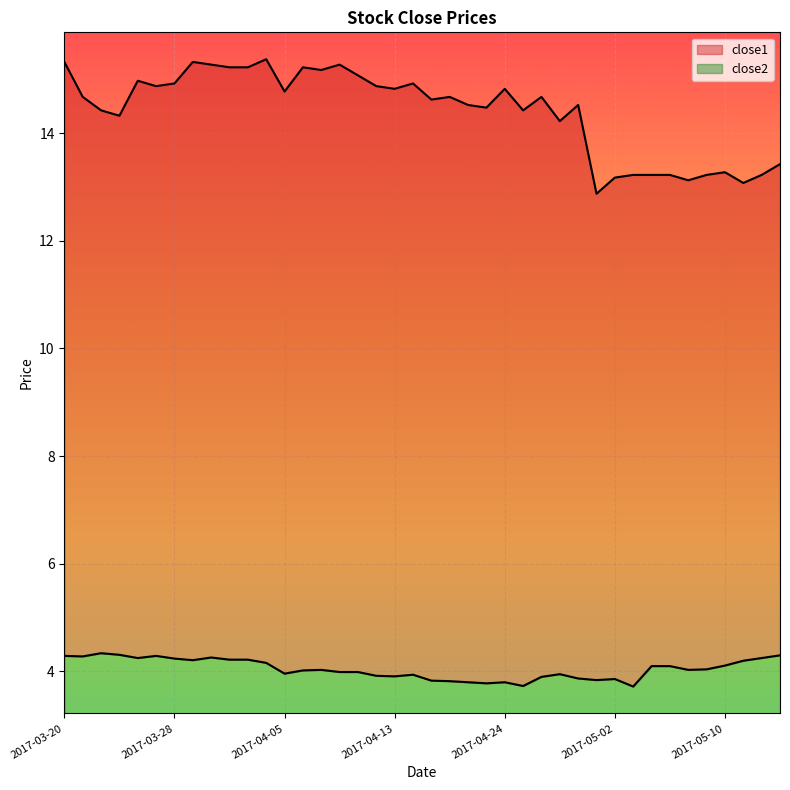

What is the approximate value of close1 at 2017-03-22?

14.4